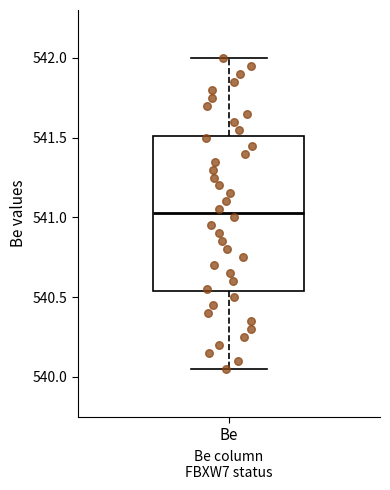

Transcribe this box plot: give where the median line is, the range the box spans, and where the two whiskers end, as read against the y-axis. The values are not printed on the chart, so give them approximately, as read against the axis.

median 541.05, box 540.55 to 541.50, whiskers 540.05 to 542.00